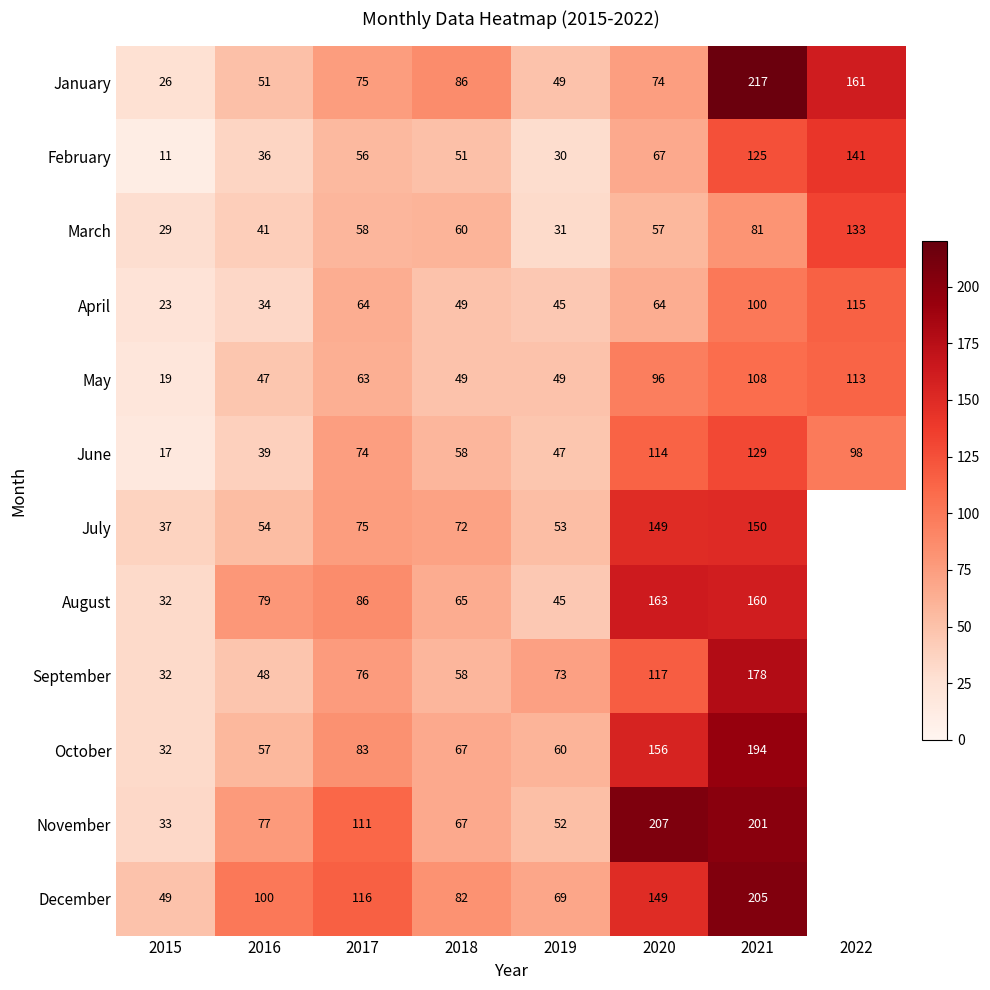

What is the total value across all series at 2020?

1413